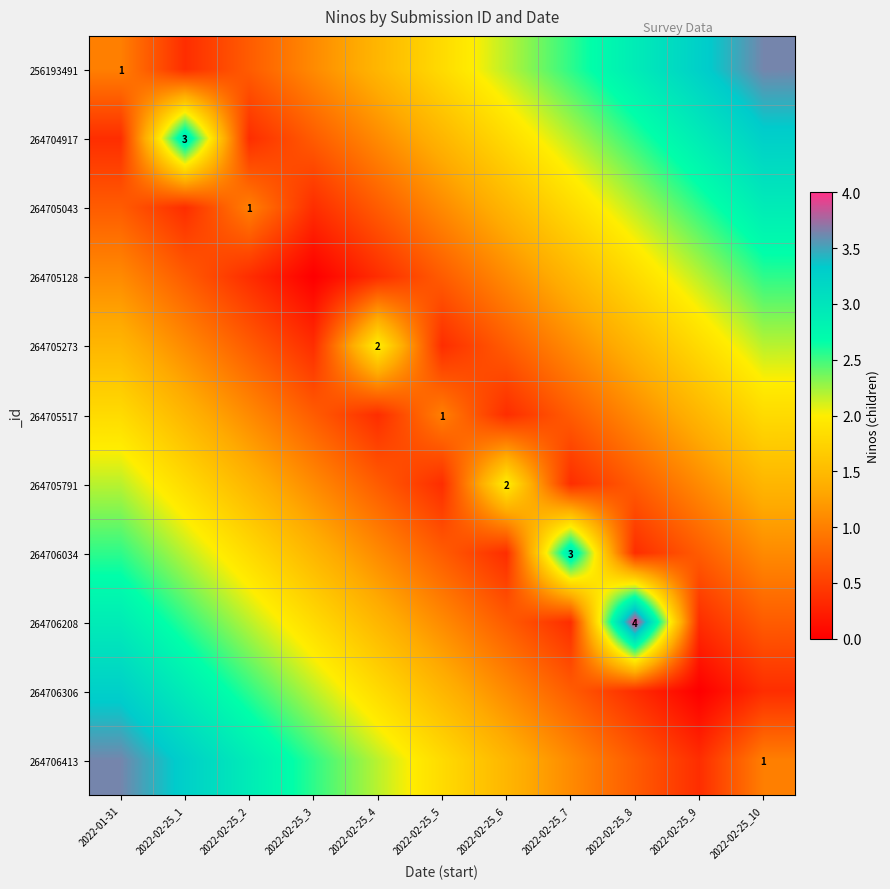

Which category has the lowest value across all series?

2022-02-25_3